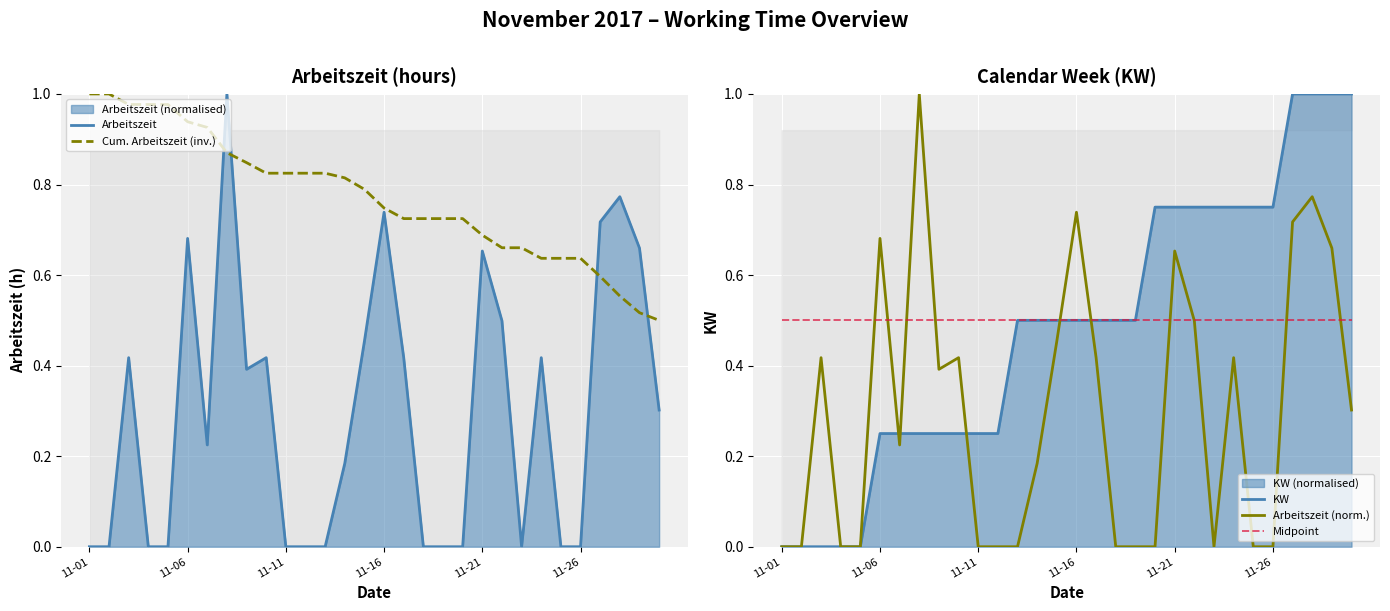

The Arbeitszeit (norm.) series shows -0.5 at 11-16. True or false?

False